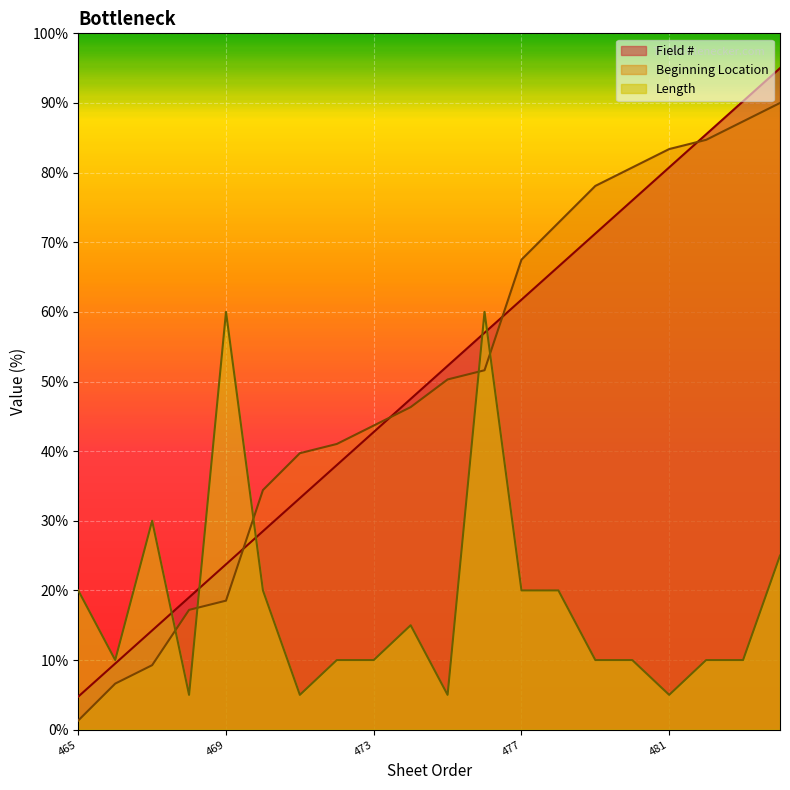

Between which two adjacent categories do Length and Beginning Location first intersect?

467 and 468